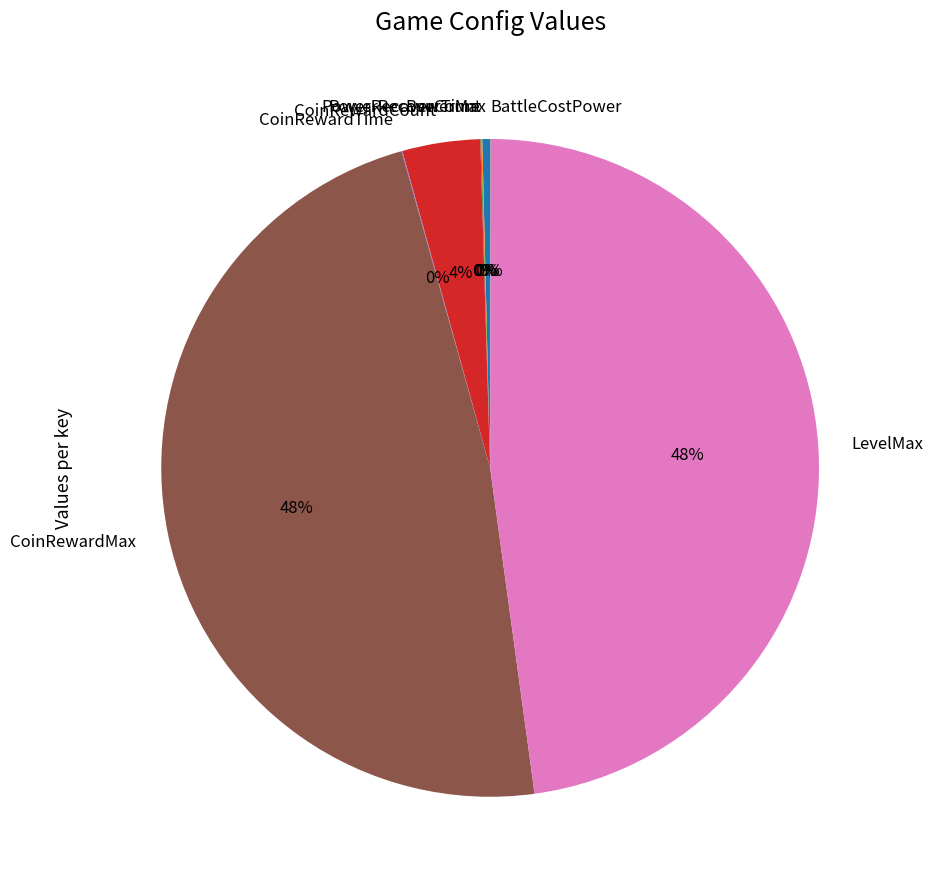

Approximately how many times larger is the value at CoinRewardCount compared to PowerMax?

10.0